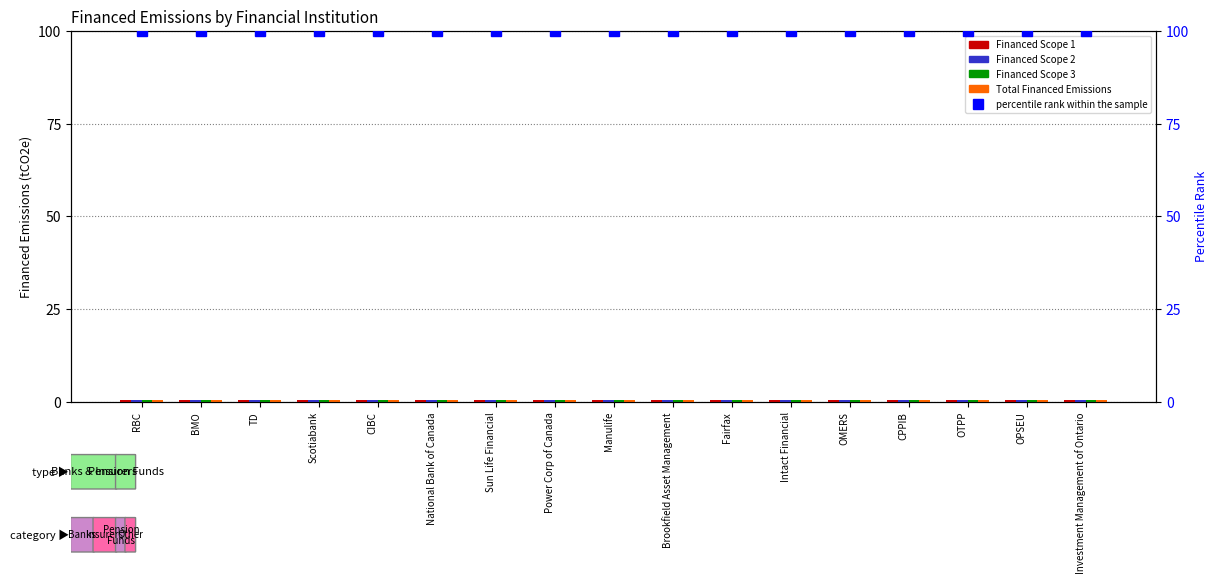

Count the number of data series in this chart.

5